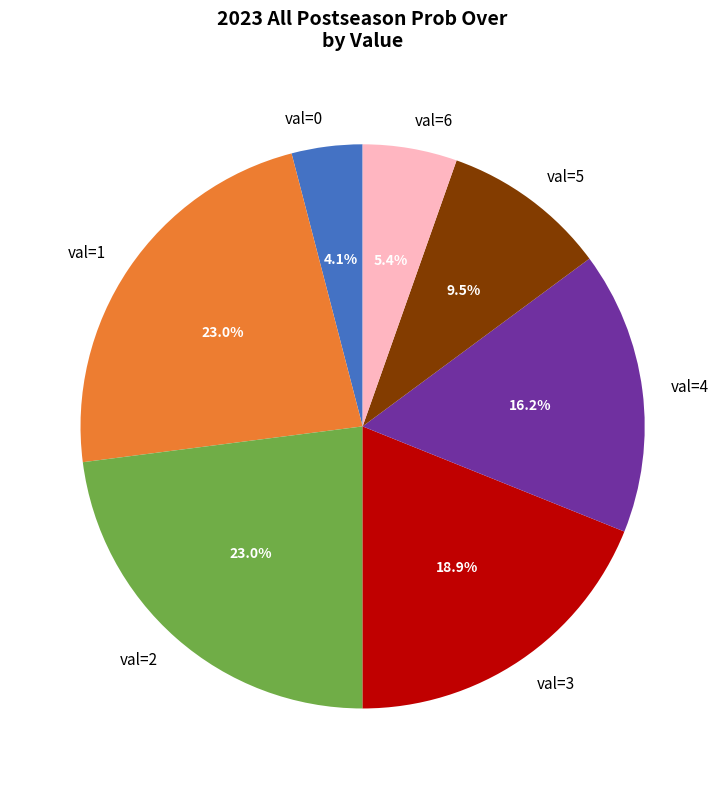

How many slices are in this pie chart?

7